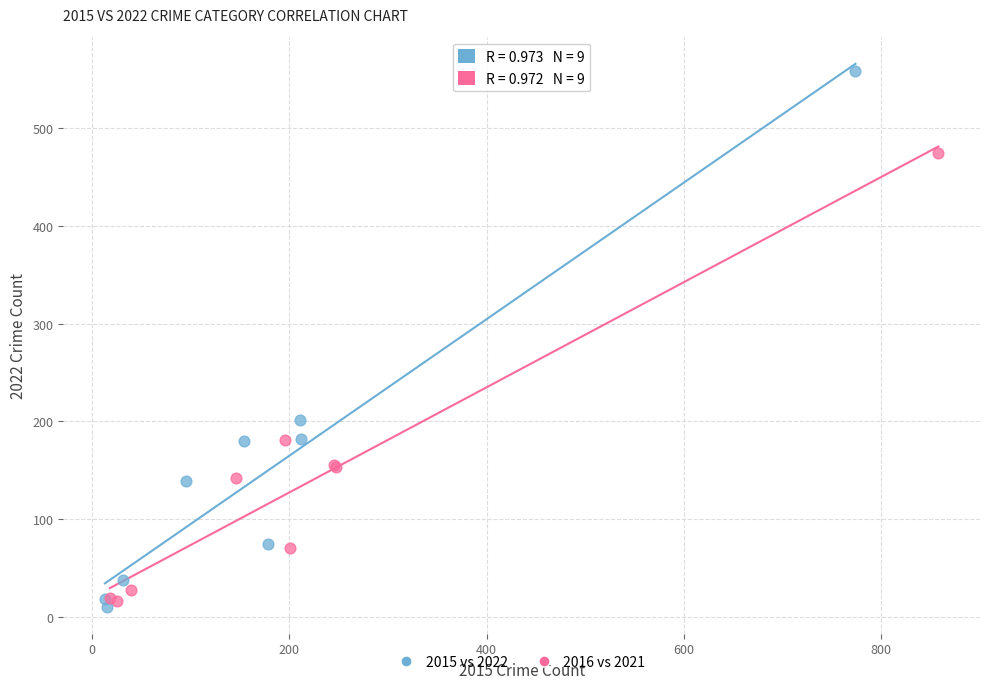

Which series has the widest spread of Y values?

2015 vs 2022